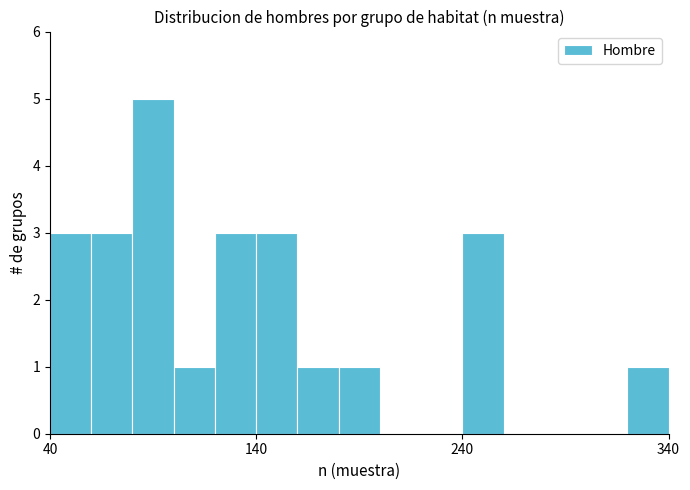

Read against the x-axis, roughly where is the centre of the tallest bar?

90